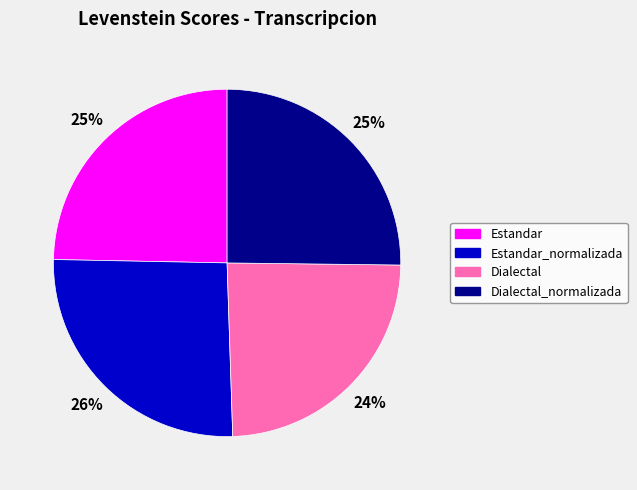

Is the sum of Estandar_normalizada and Dialectal_normalizada greater than half?

Yes